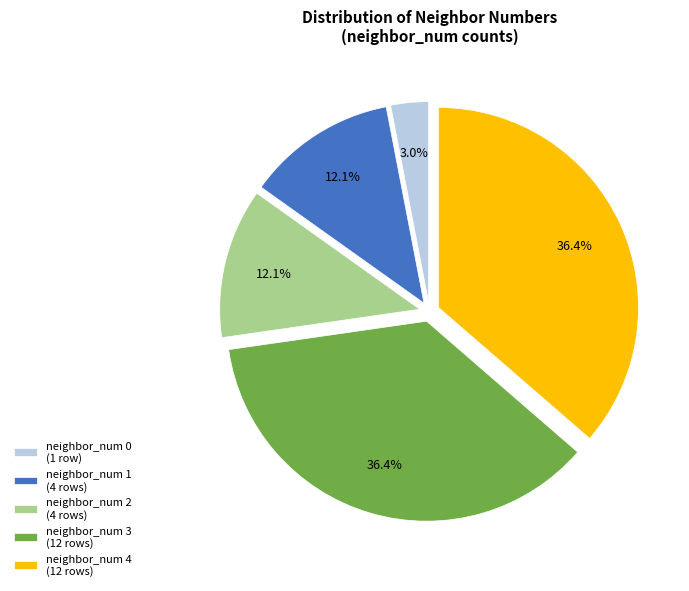

Approximately how many times larger is the value at neighbor_num 1 (4 rows) compared to neighbor_num 3 (12 rows)?

0.3